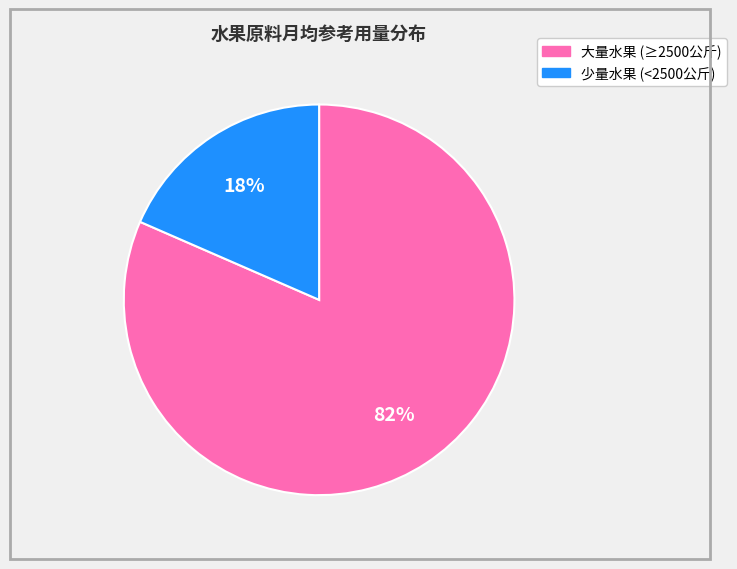

To the nearest percent, what is the average slice percentage?

50%